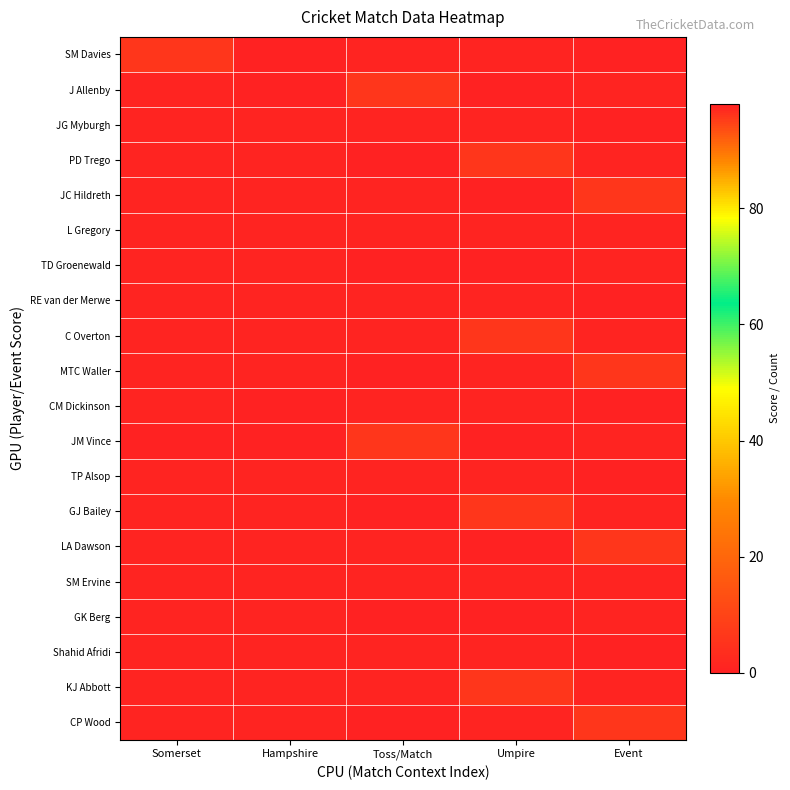

At which category is the sum across all series the highest?

Event